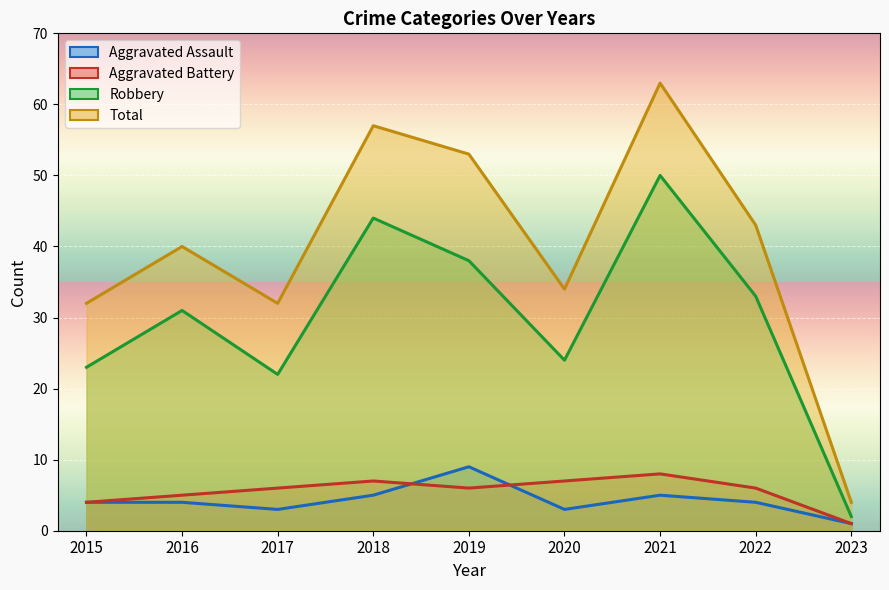

Where do Aggravated Battery and Aggravated Assault first cross each other?

2018 and 2019